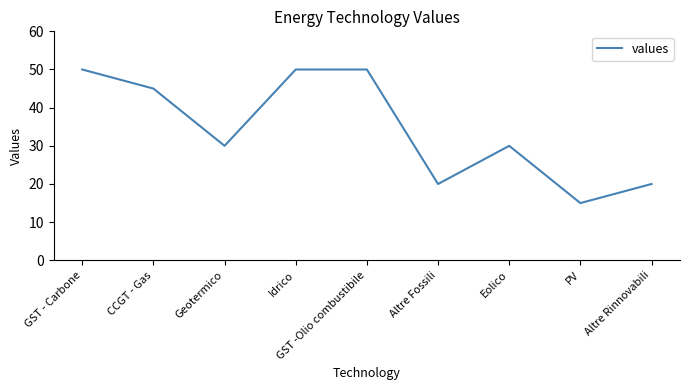

Which has a higher value, Altre Rinnovabili or PV?

Altre Rinnovabili